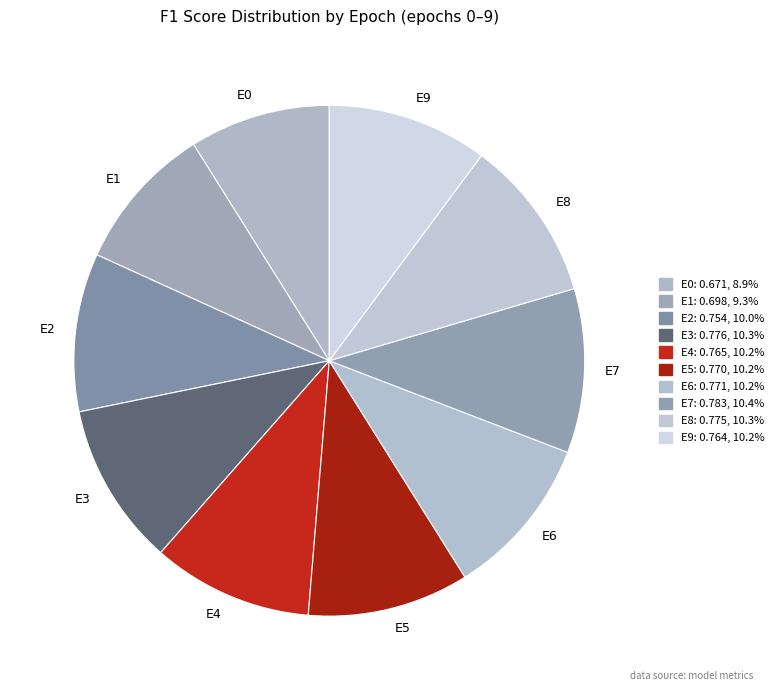

Is there any slice that represents more than half of the pie?

No